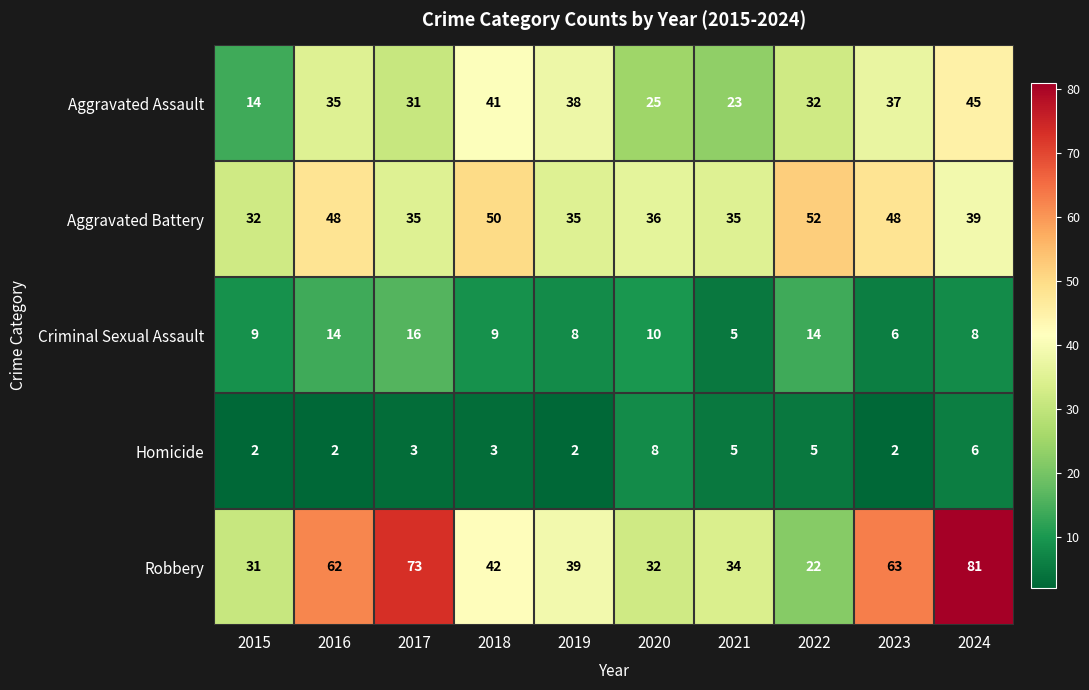

Which series has the largest total across all categories?

Robbery